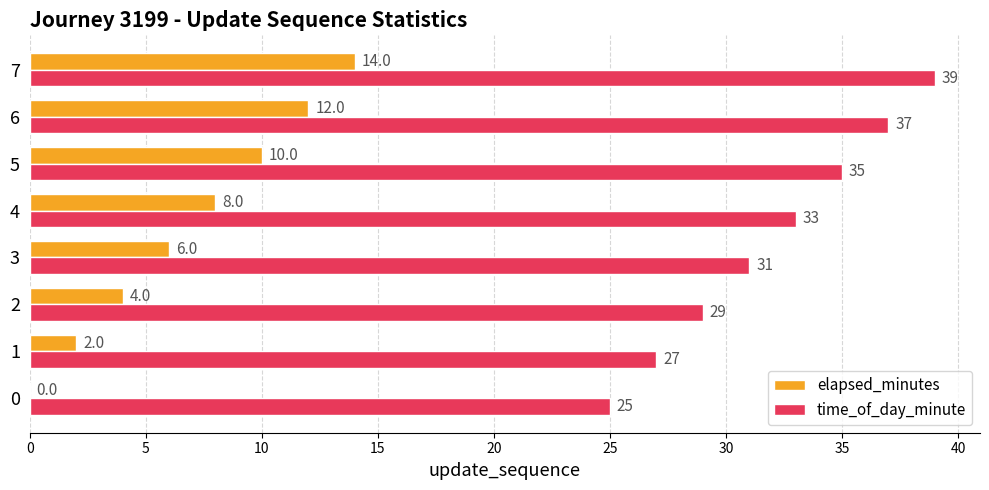

The time_of_day_minute series shows 48 at 1. True or false?

False